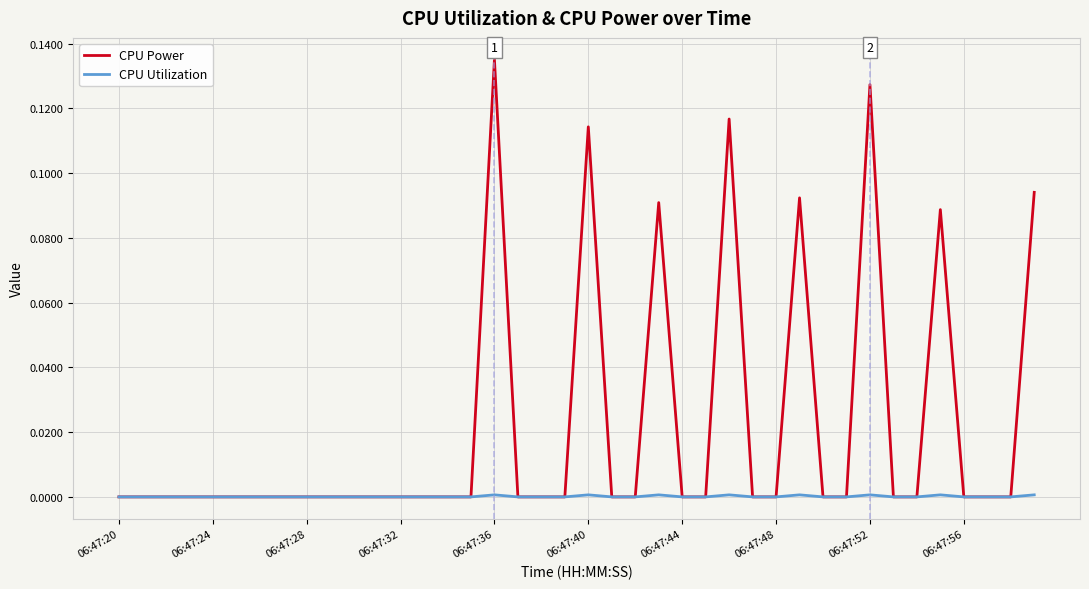

List the series in order of their overall mean, lowest first.

CPU Utilization, CPU Power